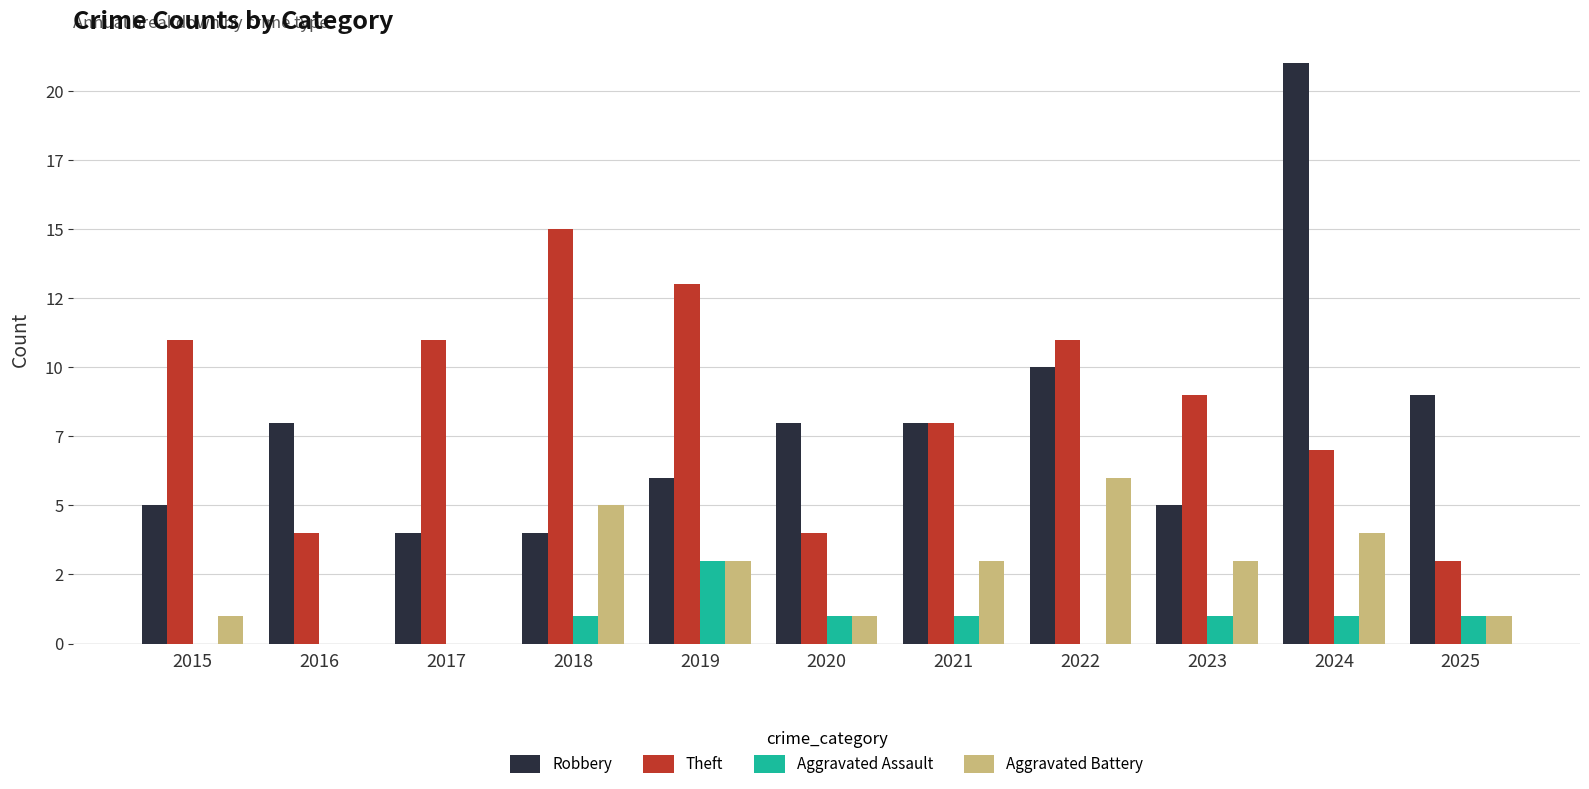

Does the chart contain stacked bars?

No